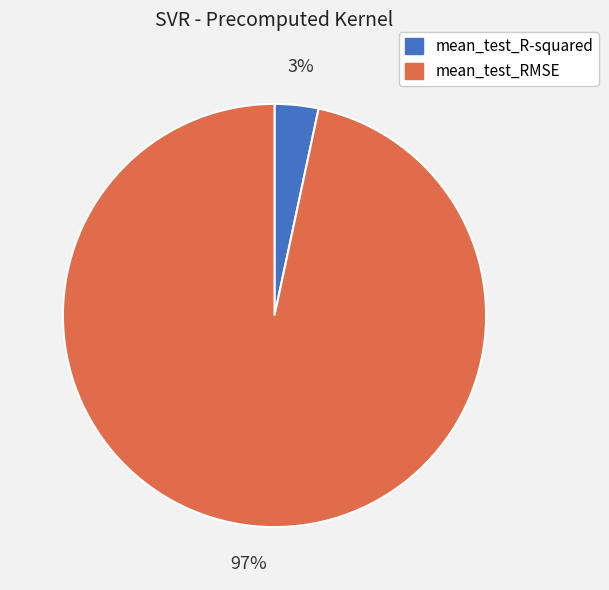

True or false: mean_test_RMSE accounts for 82% of the total.

False